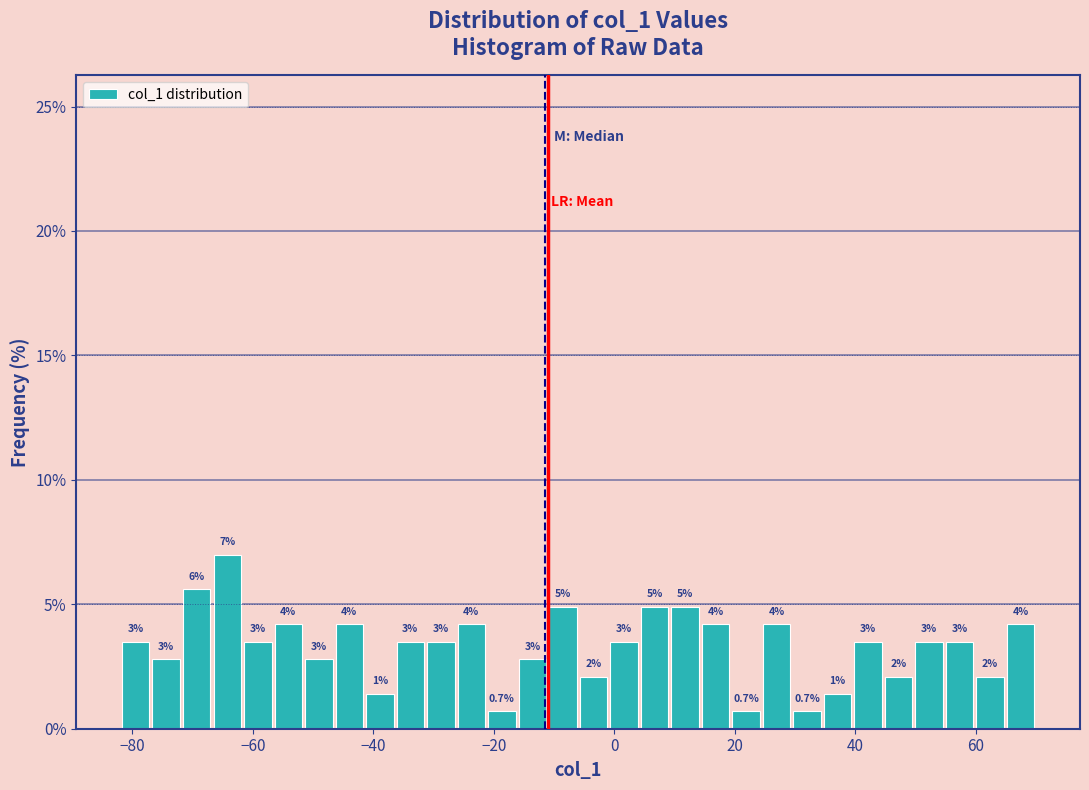

Around what value on the x-axis is the tallest bar? Give the approximate position of its centre, as read against the axis.

-64